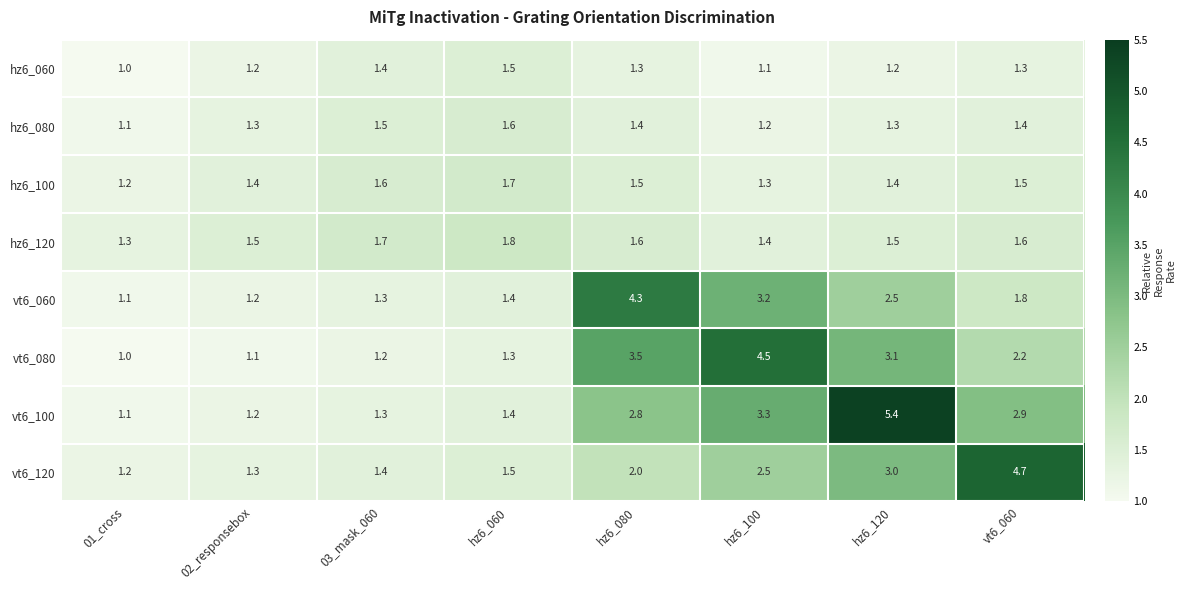

What is the difference between the maximum and minimum values in the hz6_080 series?

0.5